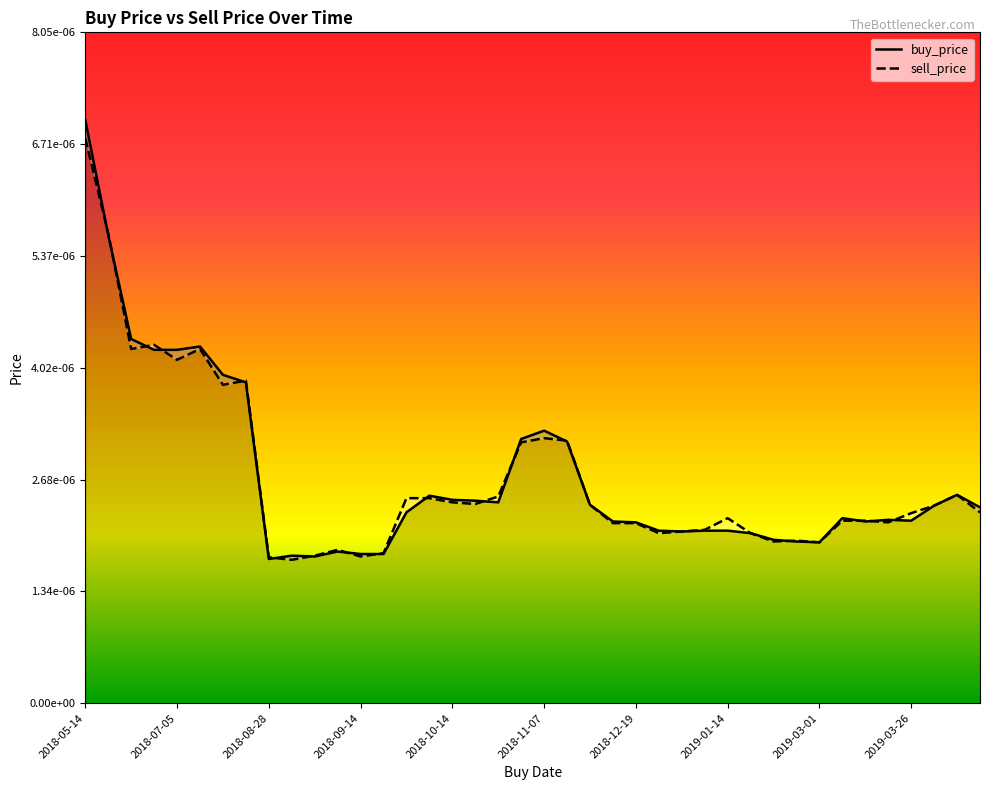

Count the buy_price values in the range 0 to 1.

40